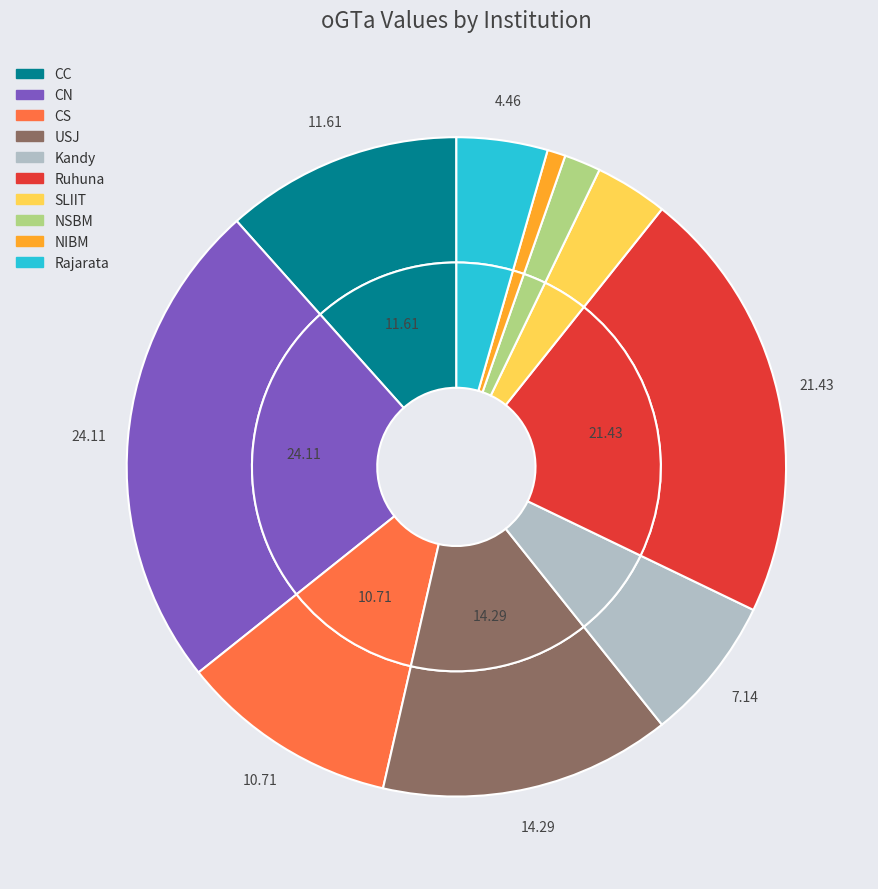

What is the largest slice in the pie chart?

CN